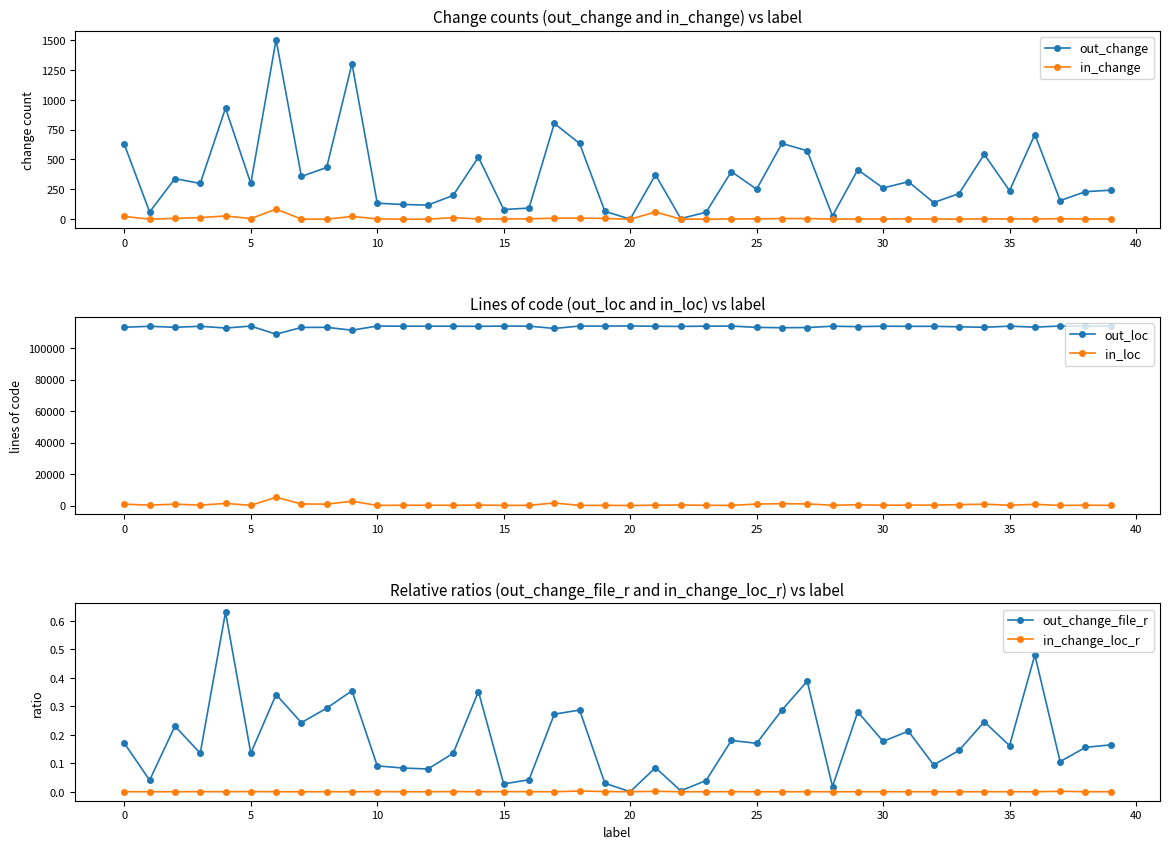

How many series are shown in this chart?

6